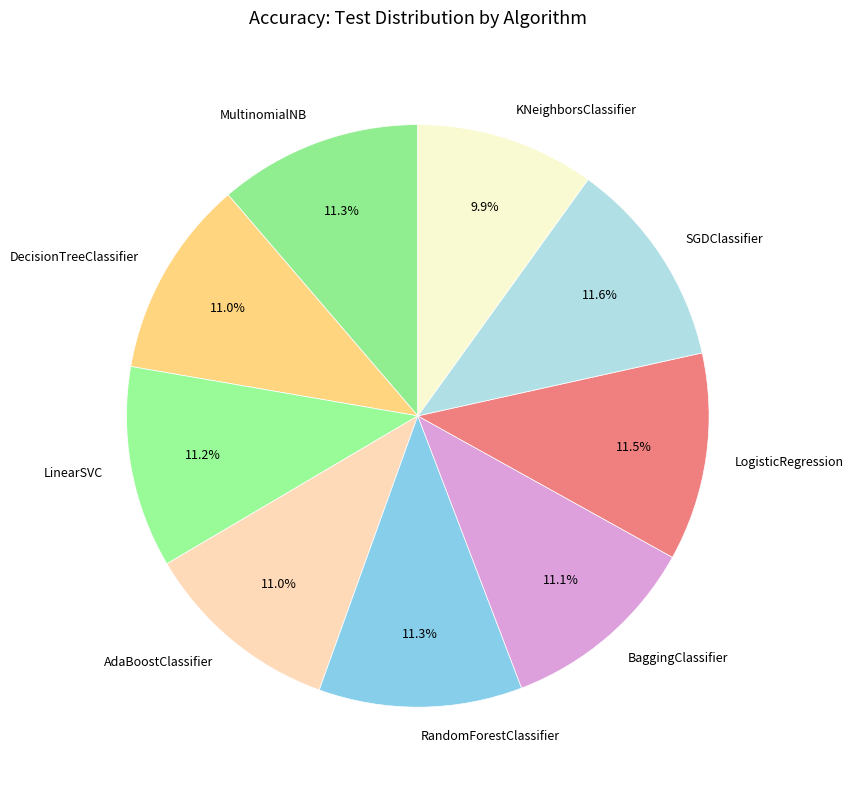

Count the number of slices in the pie.

9